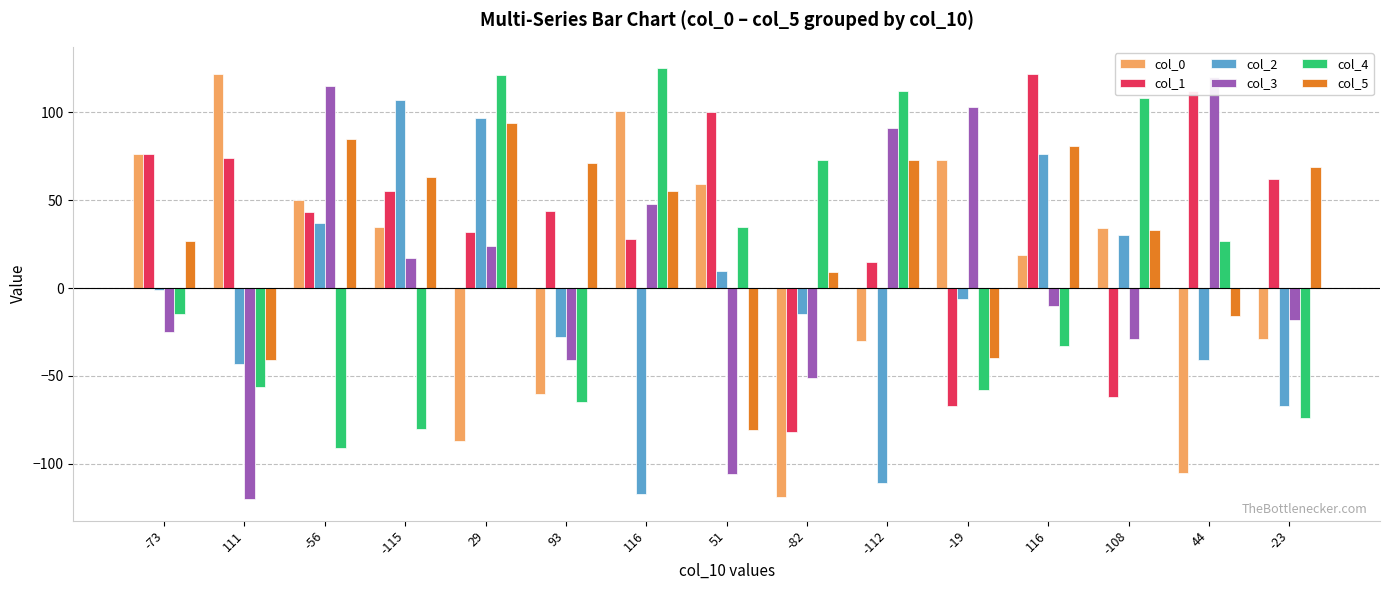

How many data points in col_5 are above 55?

7